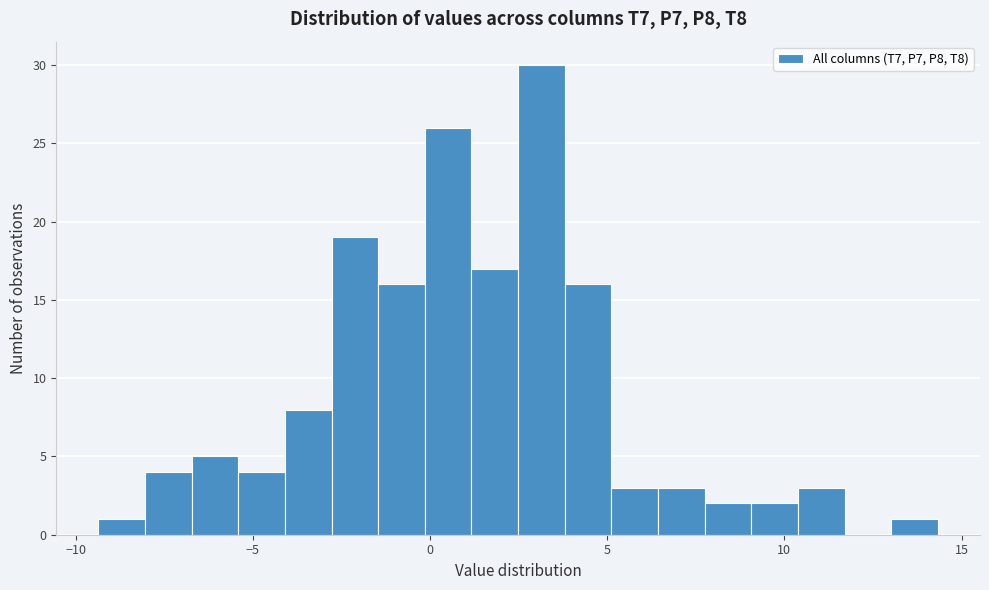

Read against the x-axis, roughly where is the centre of the tallest bar?

3.0